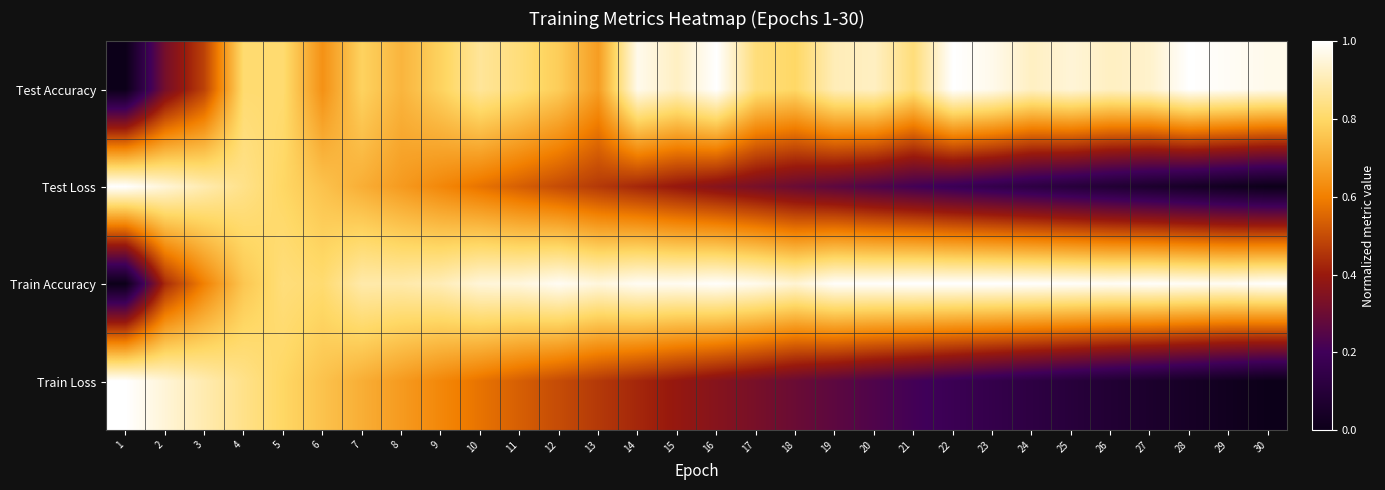

Reading left to right, what are all the values shown in this chart?

Test Accuracy: 1=0.0	2=0.3	3=0.5	4=0.8	5=0.8	6=0.6	7=0.8	8=0.7	9=0.8	10=0.9	11=0.8	12=0.8	13=0.7	14=1.0	15=0.9	16=1.0	17=0.8	18=0.8	19=0.9	20=0.9	21=0.8	22=1.0	23=1.0	24=0.9	25=0.9	26=0.9	27=0.9	28=1.0	29=1.0	30=1.0
Test Loss: 1=1.0	2=0.9	3=0.9	4=0.8	5=0.8	6=0.8	7=0.7	8=0.7	9=0.6	10=0.6	11=0.5	12=0.5	13=0.5	14=0.4	15=0.4	16=0.4	17=0.3	18=0.3	19=0.3	20=0.2	21=0.2	22=0.2	23=0.2	24=0.1	25=0.1	26=0.1	27=0.1	28=0.0	29=0.0	30=0.0
Train Accuracy: 1=0.0	2=0.4	3=0.6	4=0.8	5=0.8	6=0.8	7=0.9	8=0.9	9=0.9	10=0.9	11=1.0	12=1.0	13=1.0	14=1.0	15=1.0	16=1.0	17=1.0	18=0.9	19=1.0	20=1.0	21=1.0	22=1.0	23=1.0	24=1.0	25=1.0	26=1.0	27=1.0	28=1.0	29=1.0	30=1.0
Train Loss: 1=1.0	2=0.9	3=0.9	4=0.8	5=0.8	6=0.8	7=0.7	8=0.7	9=0.6	10=0.6	11=0.5	12=0.5	13=0.5	14=0.4	15=0.4	16=0.4	17=0.3	18=0.3	19=0.3	20=0.2	21=0.2	22=0.2	23=0.2	24=0.1	25=0.1	26=0.1	27=0.1	28=0.0	29=0.0	30=0.0